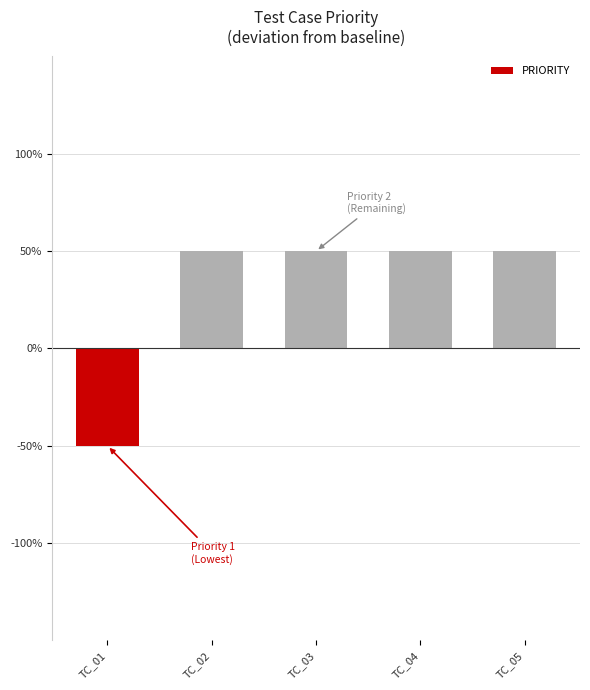

List the labels in order of value, largest first.

TC_02, TC_03, TC_04, TC_05, TC_01